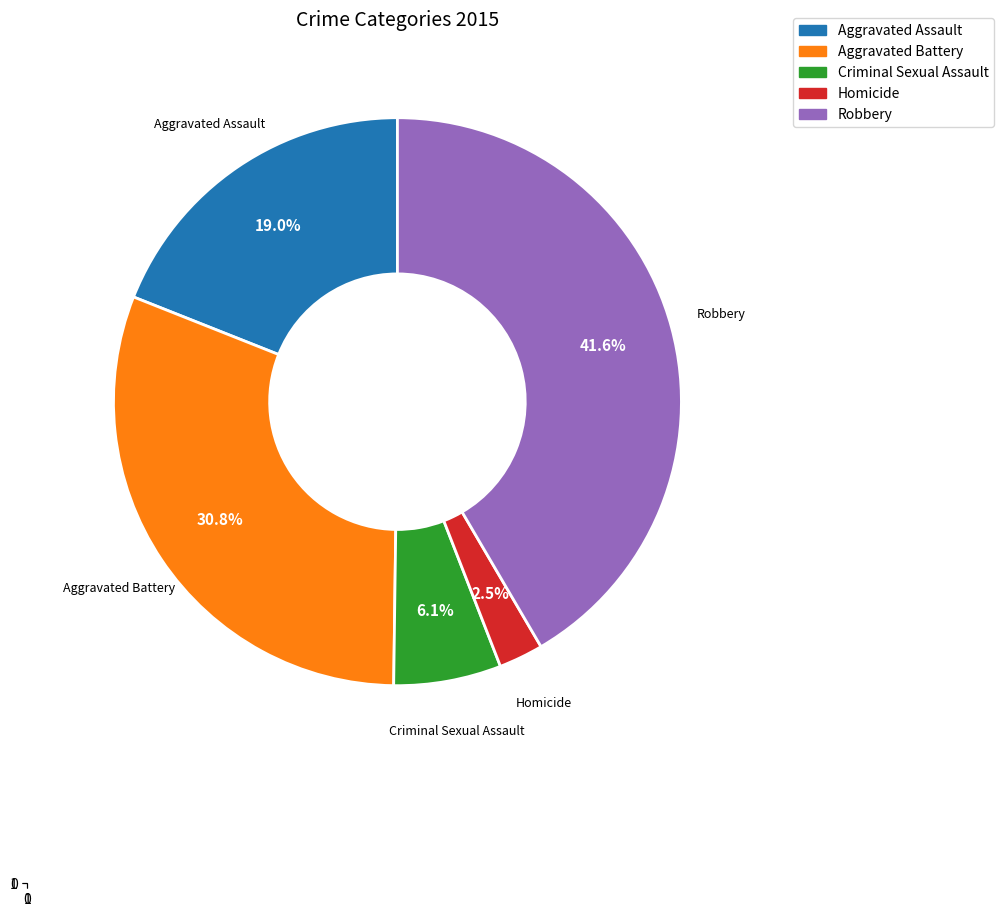

Is there a majority slice in this chart?

No